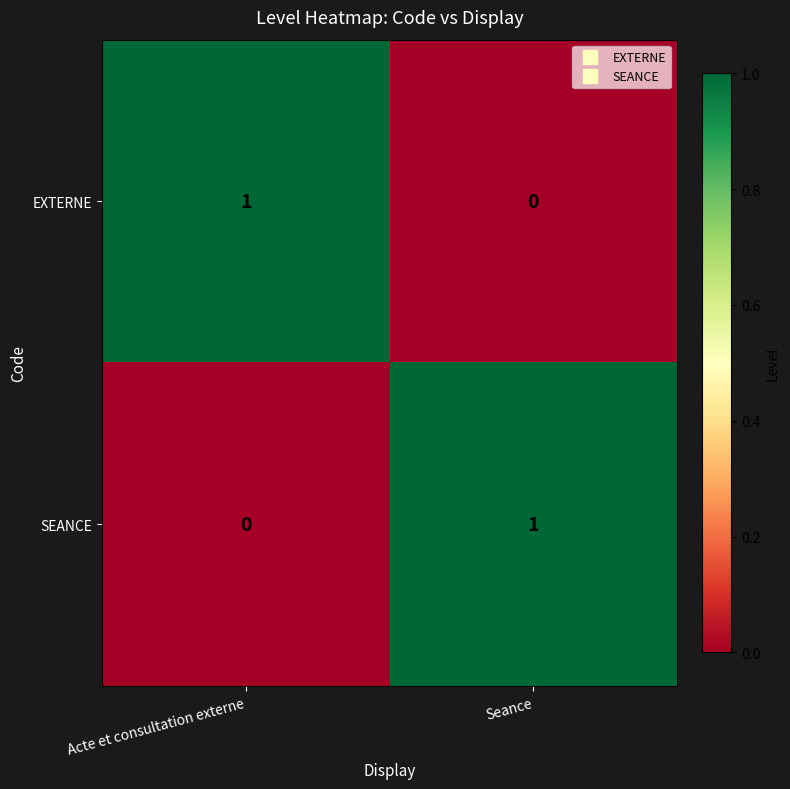

Reading left to right, extract all data points from this chart.

EXTERNE: Acte et consultation externe=1	Seance=0
SEANCE: Acte et consultation externe=0	Seance=1